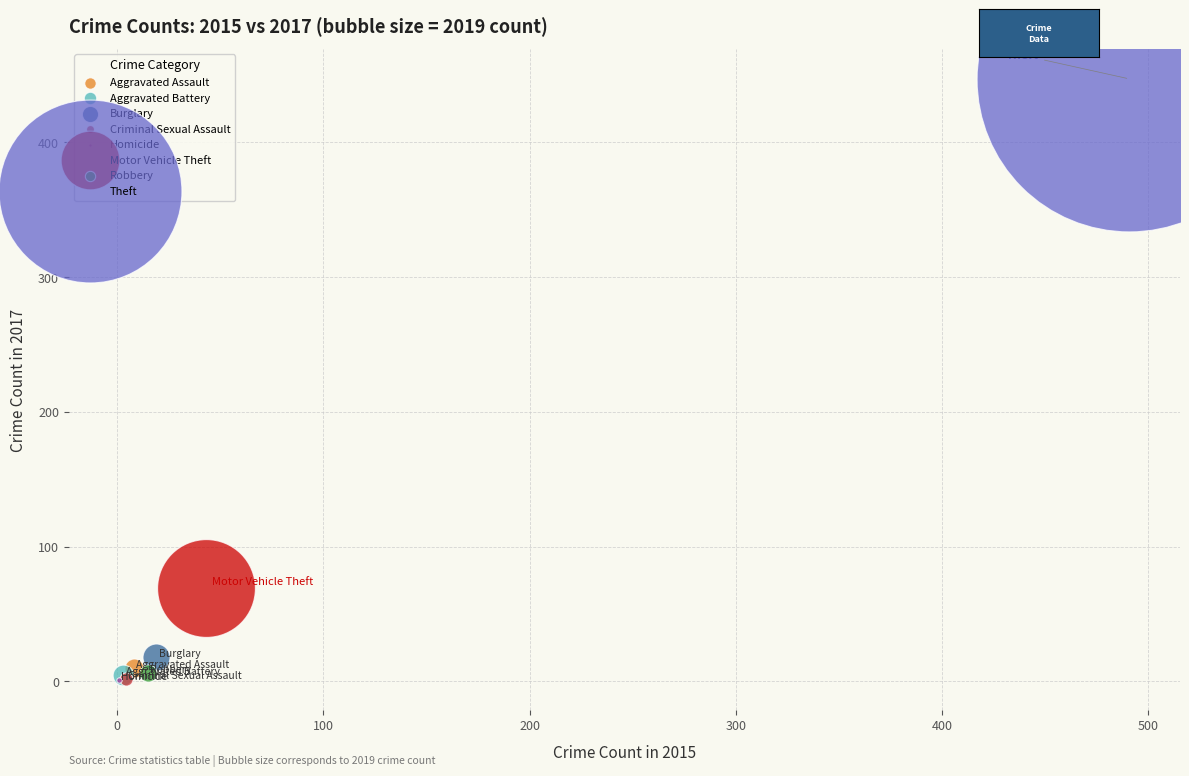

What are all the series names shown in the legend?

Aggravated Assault, Aggravated Battery, Burglary, Criminal Sexual Assault, Homicide, Motor Vehicle Theft, Robbery, Theft